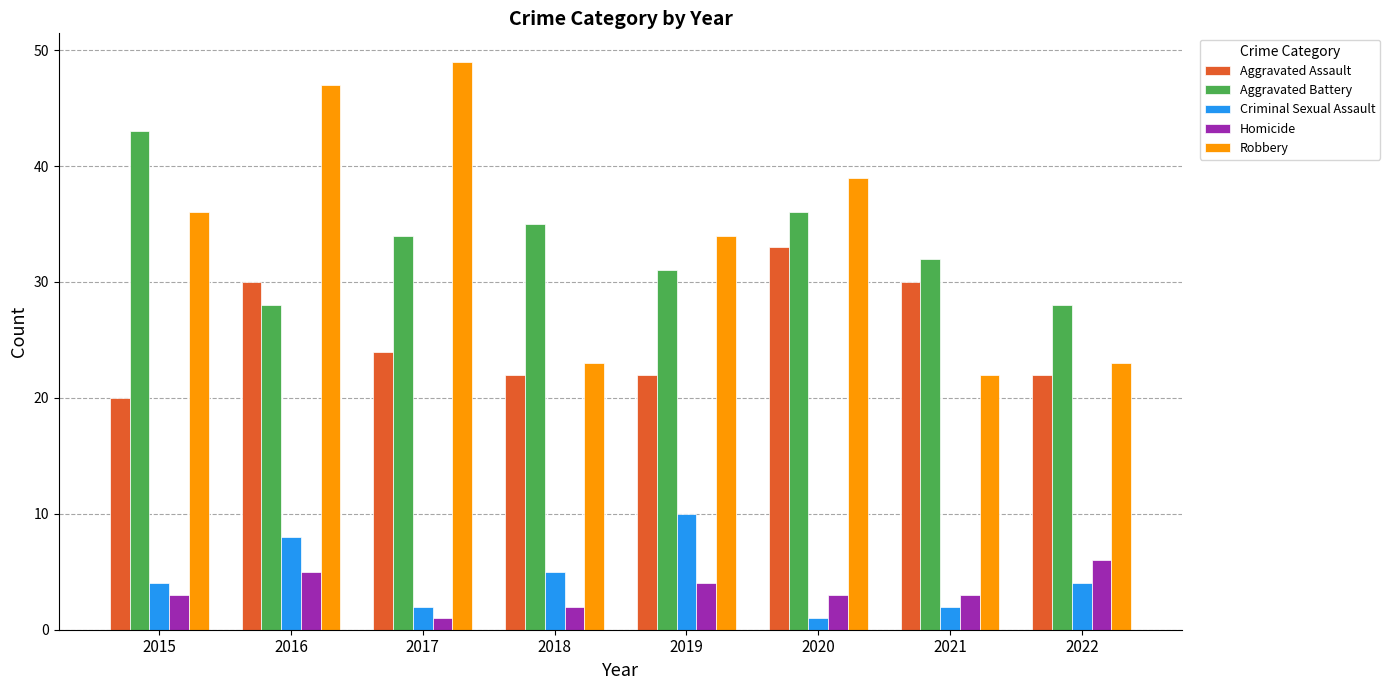

Which series has the largest total across all categories?

Robbery